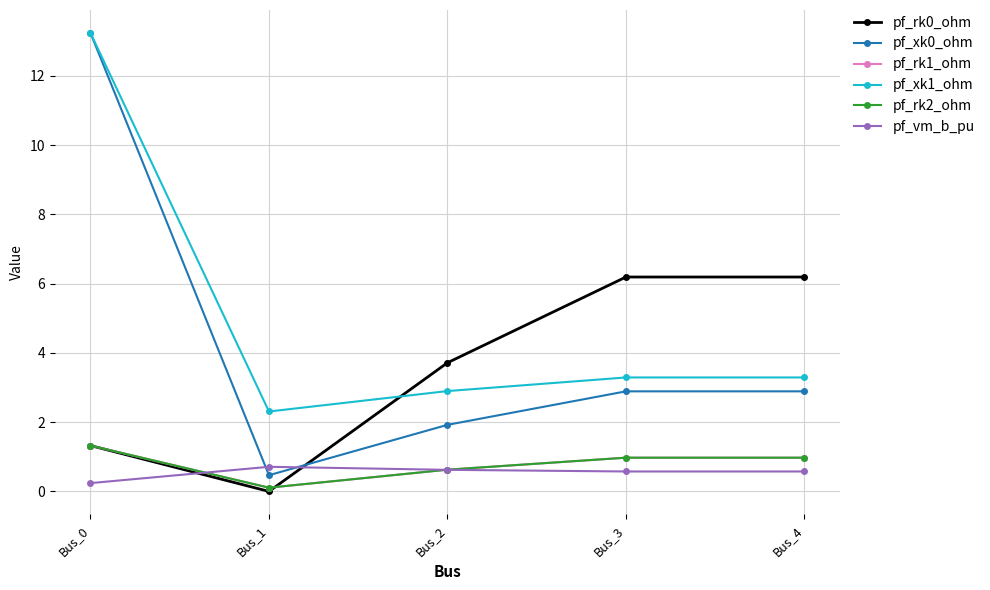

Rank the series at Bus_1 from lowest to highest value.

pf_rk0_ohm, pf_rk1_ohm, pf_rk2_ohm, pf_xk0_ohm, pf_vm_b_pu, pf_xk1_ohm